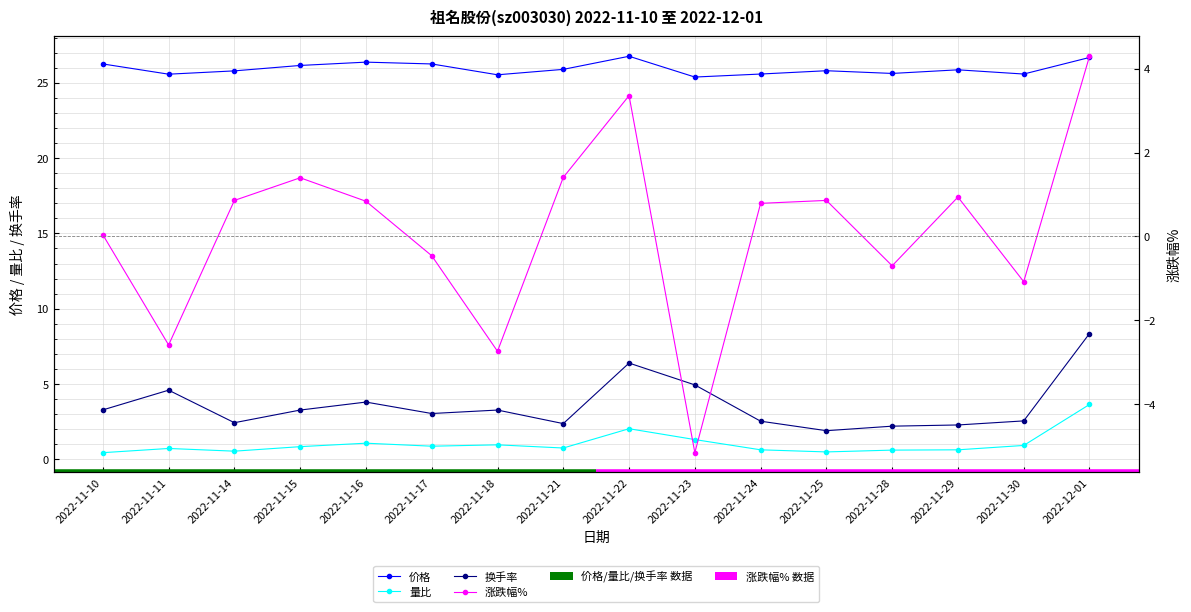

Reading right to left, list all the values displayed in this chart.

价格: 2022-12-01=26.7	2022-11-30=25.6	2022-11-29=25.9	2022-11-28=25.6	2022-11-25=25.8	2022-11-24=25.6	2022-11-23=25.4	2022-11-22=26.8	2022-11-21=25.9	2022-11-18=25.5	2022-11-17=26.2	2022-11-16=26.4	2022-11-15=26.1	2022-11-14=25.8	2022-11-11=25.6	2022-11-10=26.2
量比: 2022-12-01=3.6	2022-11-30=0.9	2022-11-29=0.6	2022-11-28=0.6	2022-11-25=0.5	2022-11-24=0.6	2022-11-23=1.3	2022-11-22=2.0	2022-11-21=0.8	2022-11-18=1.0	2022-11-17=0.9	2022-11-16=1.1	2022-11-15=0.8	2022-11-14=0.5	2022-11-11=0.7	2022-11-10=0.4
换手率: 2022-12-01=8.3	2022-11-30=2.5	2022-11-29=2.3	2022-11-28=2.2	2022-11-25=1.9	2022-11-24=2.5	2022-11-23=4.9	2022-11-22=6.4	2022-11-21=2.4	2022-11-18=3.3	2022-11-17=3.0	2022-11-16=3.8	2022-11-15=3.3	2022-11-14=2.4	2022-11-11=4.6	2022-11-10=3.3
涨跌幅%: 2022-12-01=4.3	2022-11-30=-1.1	2022-11-29=0.9	2022-11-28=-0.7	2022-11-25=0.9	2022-11-24=0.8	2022-11-23=-5.2	2022-11-22=3.4	2022-11-21=1.4	2022-11-18=-2.7	2022-11-17=-0.5	2022-11-16=0.8	2022-11-15=1.4	2022-11-14=0.9	2022-11-11=-2.6	2022-11-10=0.0